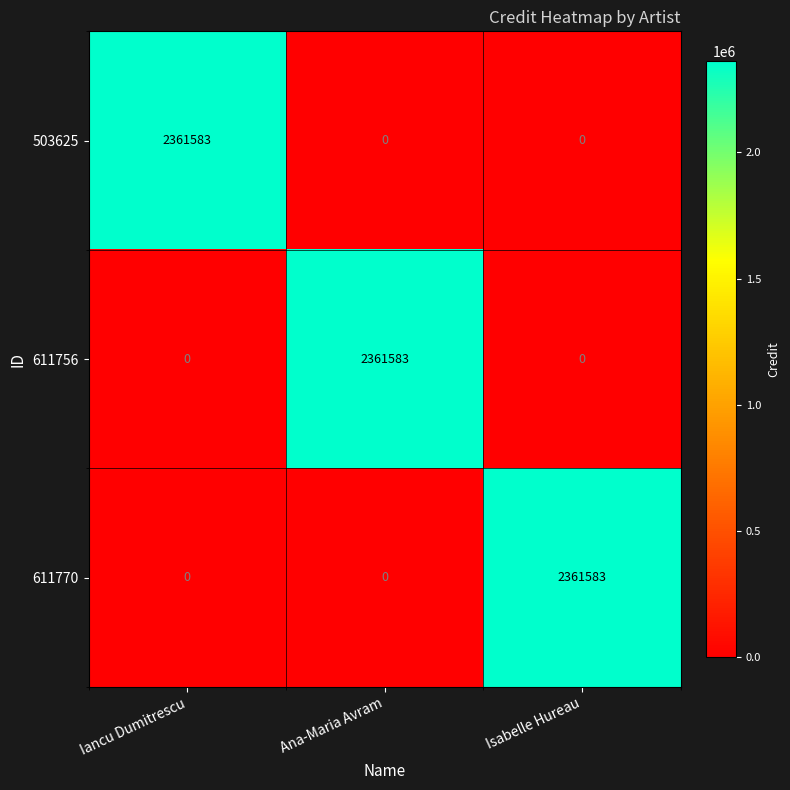

Count the number of data series in this chart.

3